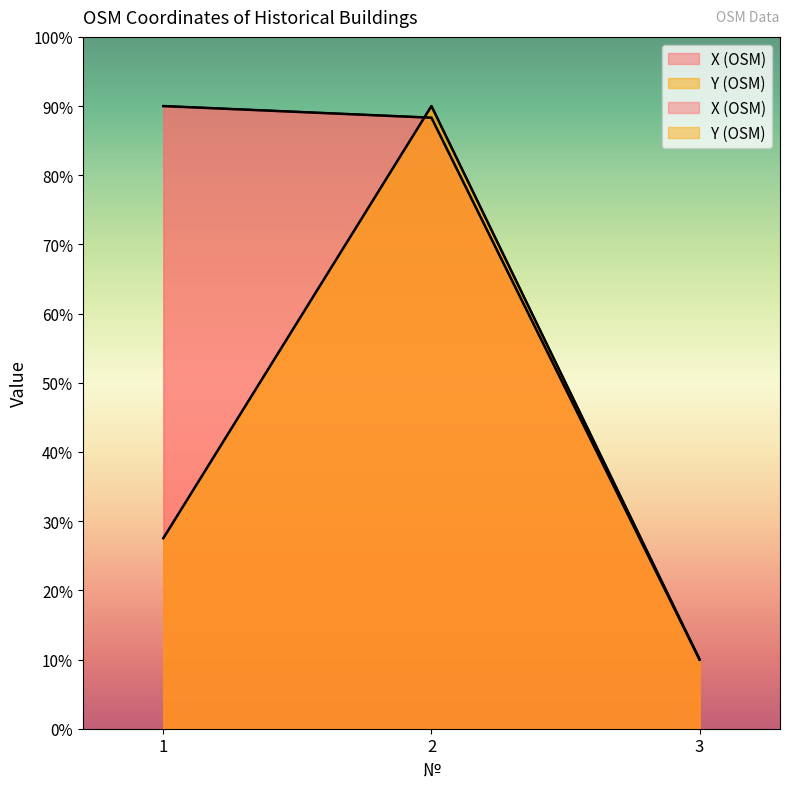

Which series has the largest range (max minus min)?

X (OSM)